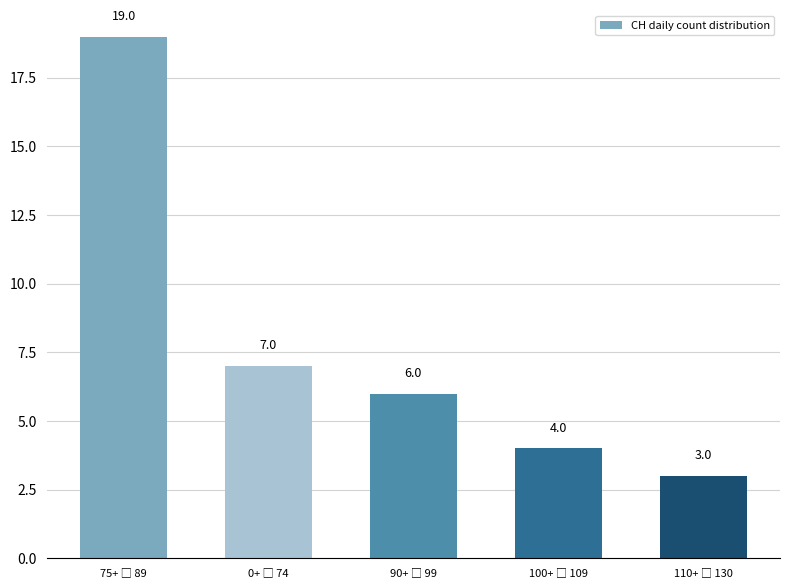

What is the minimum value shown in the chart?

3